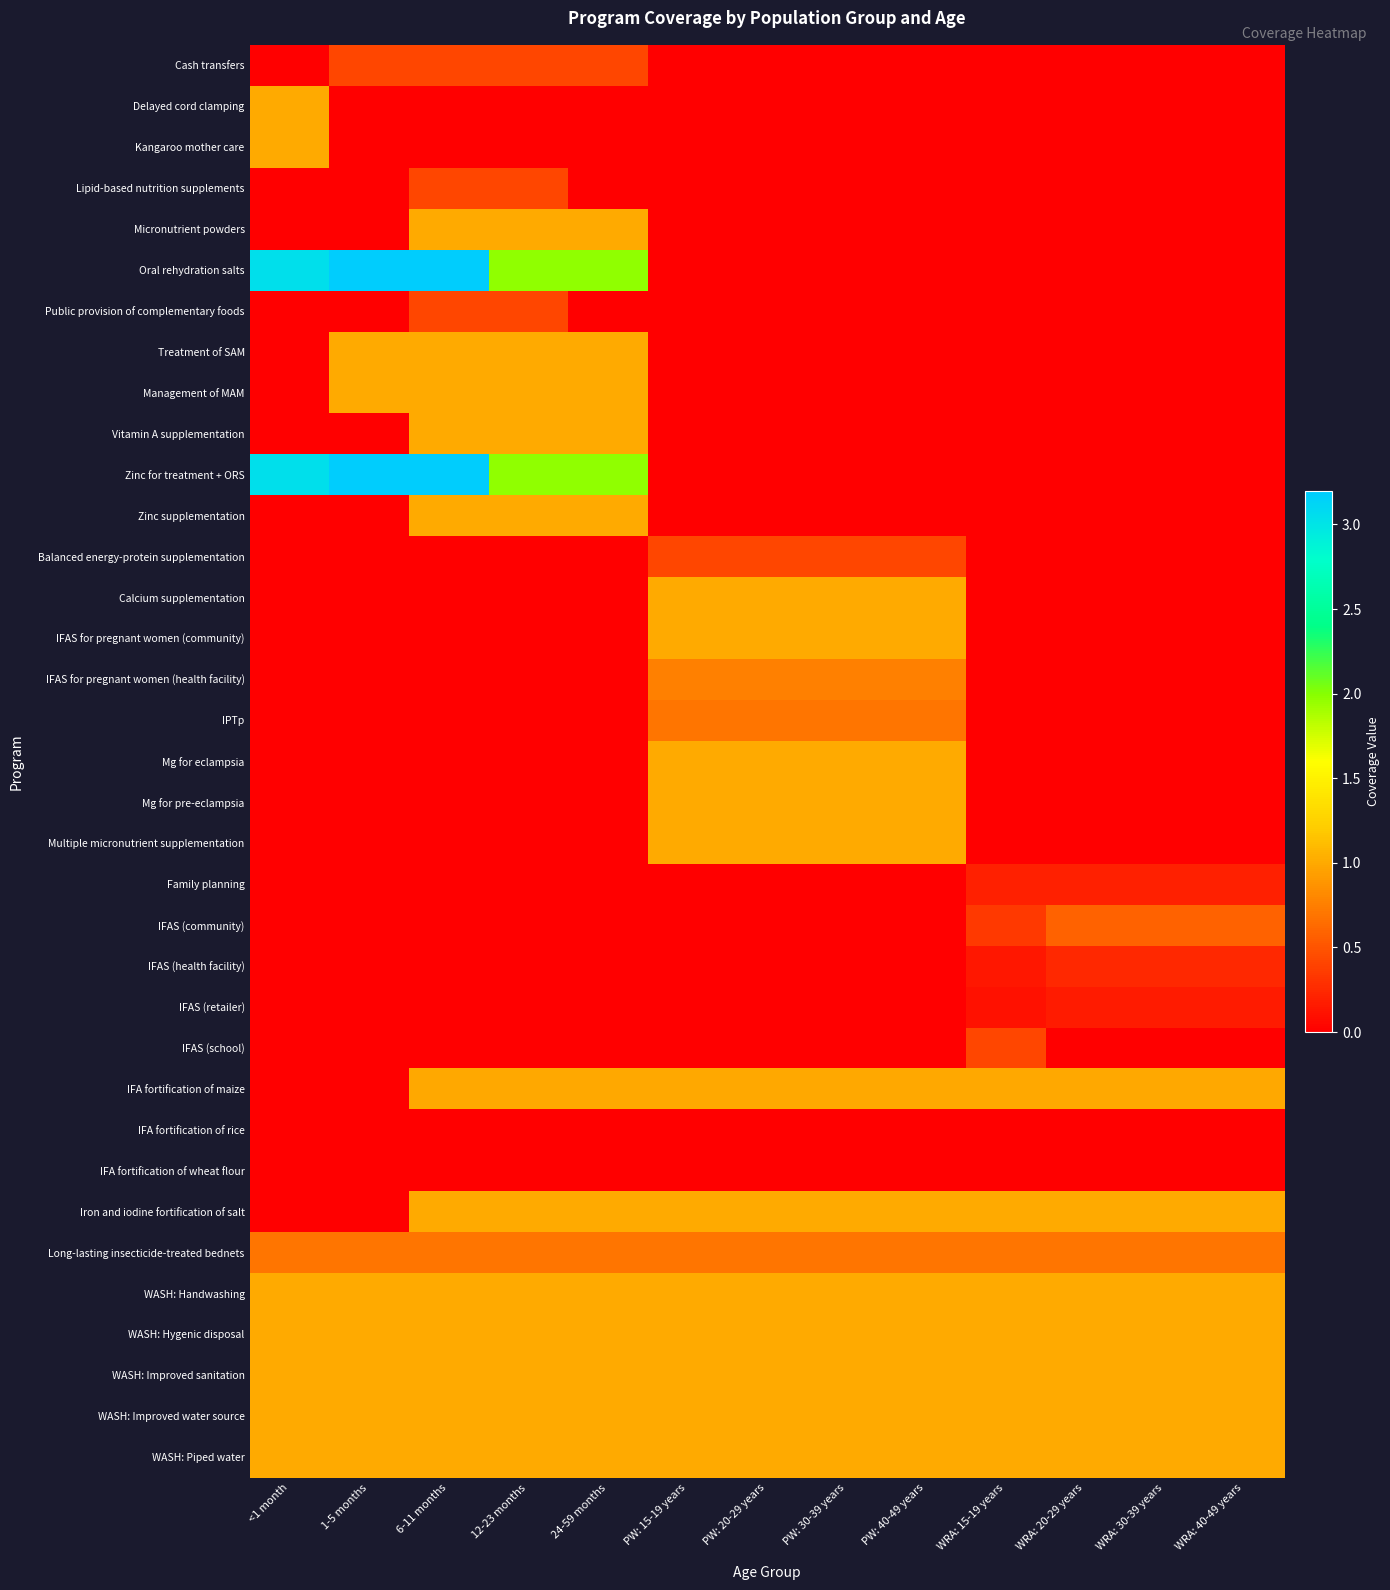

At which category is the sum across all series the highest?

6-11 months